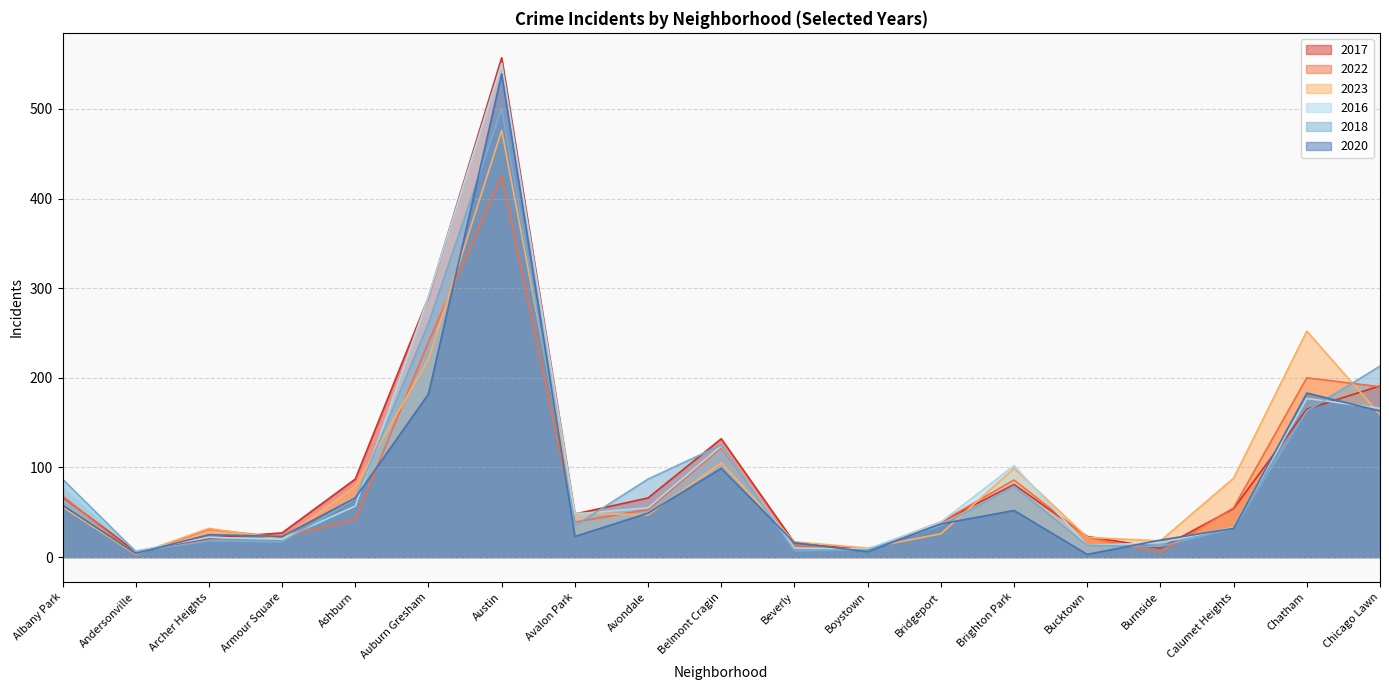

How many interior local peaks does the 2017 series have?

3